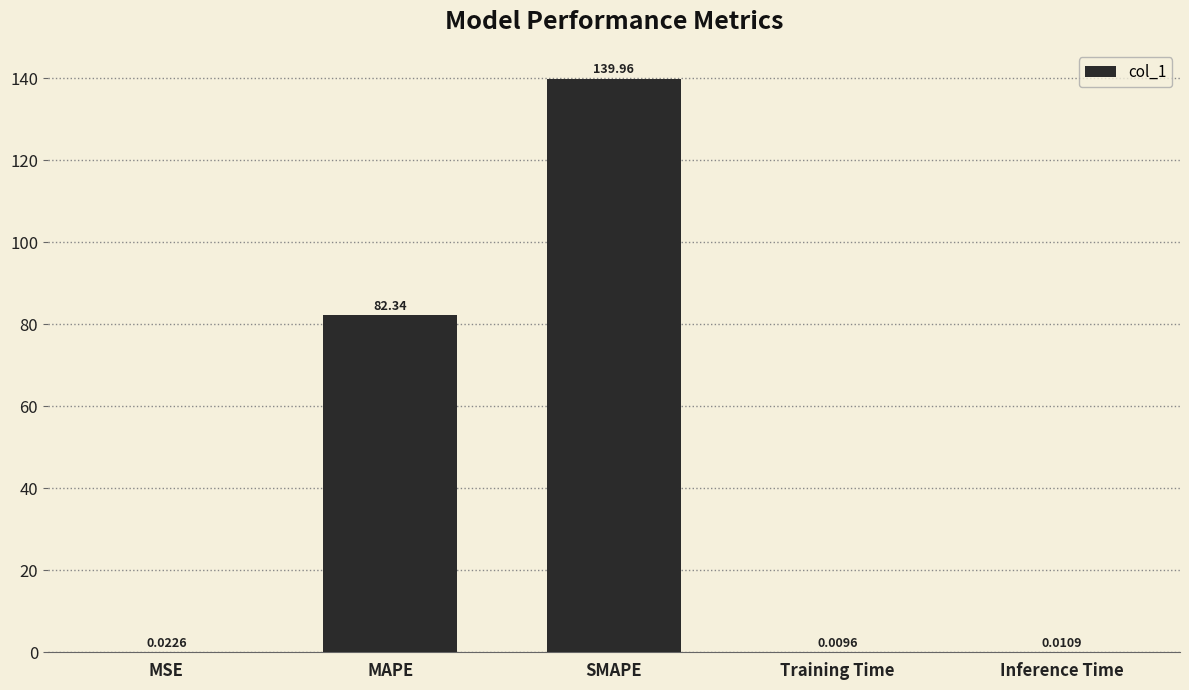

At which label is the value closest to 69?

MAPE